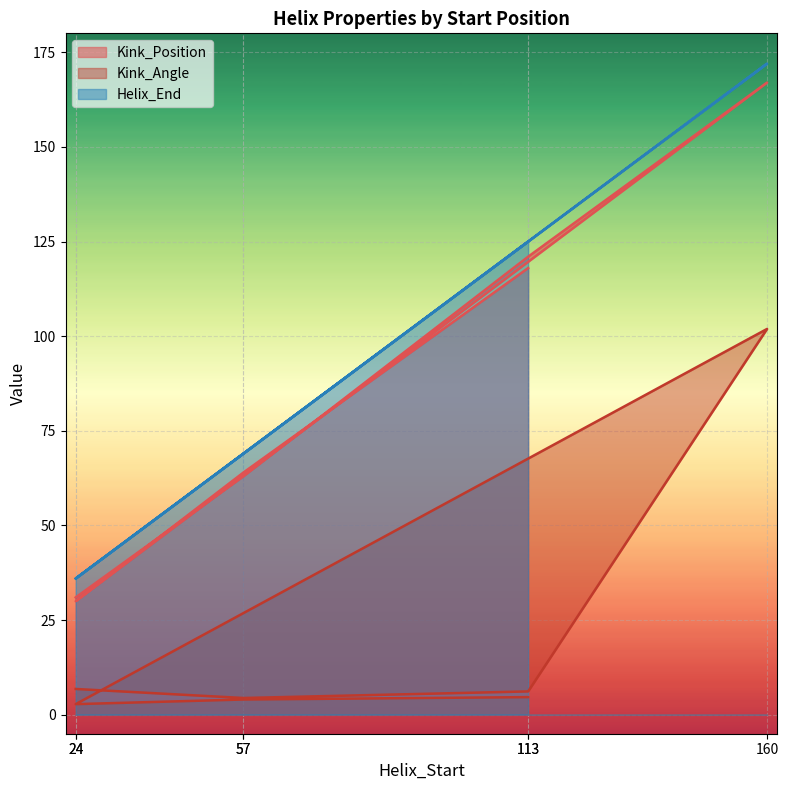

In Kink_Angle, how many points are lower than both neighbors (excluding endpoints)?

2